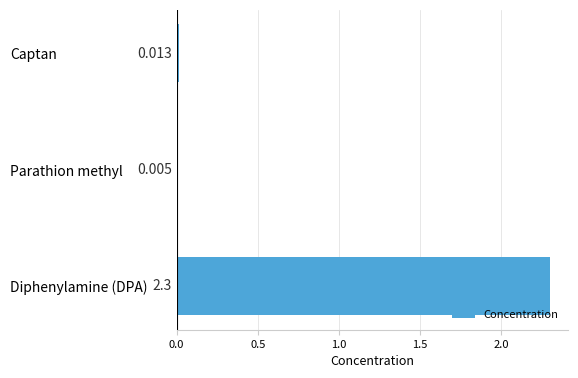

Where is the data nearest to the value 1?

Captan